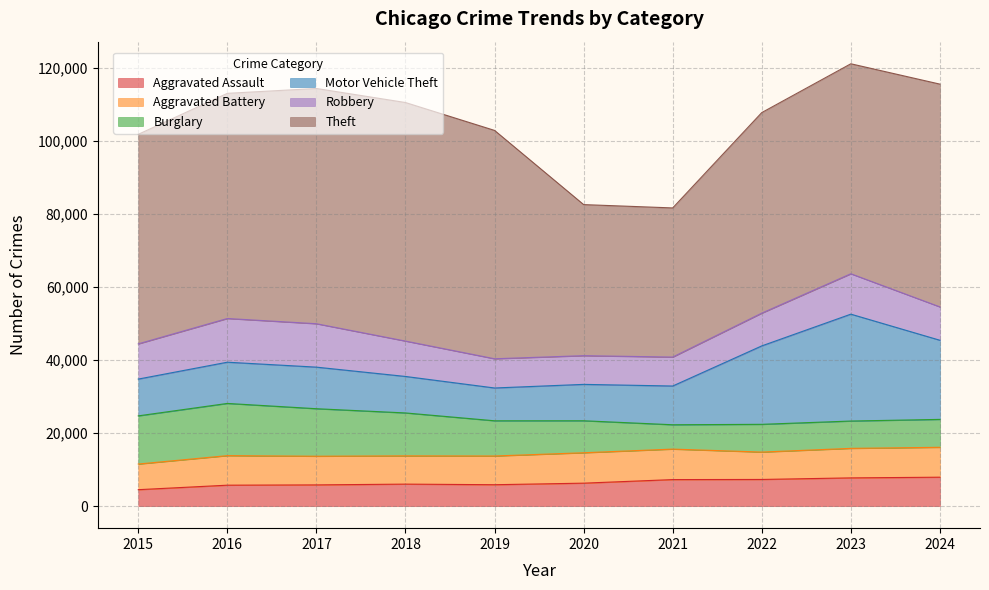

What is the difference between the highest and lowest values at 2019?

56656